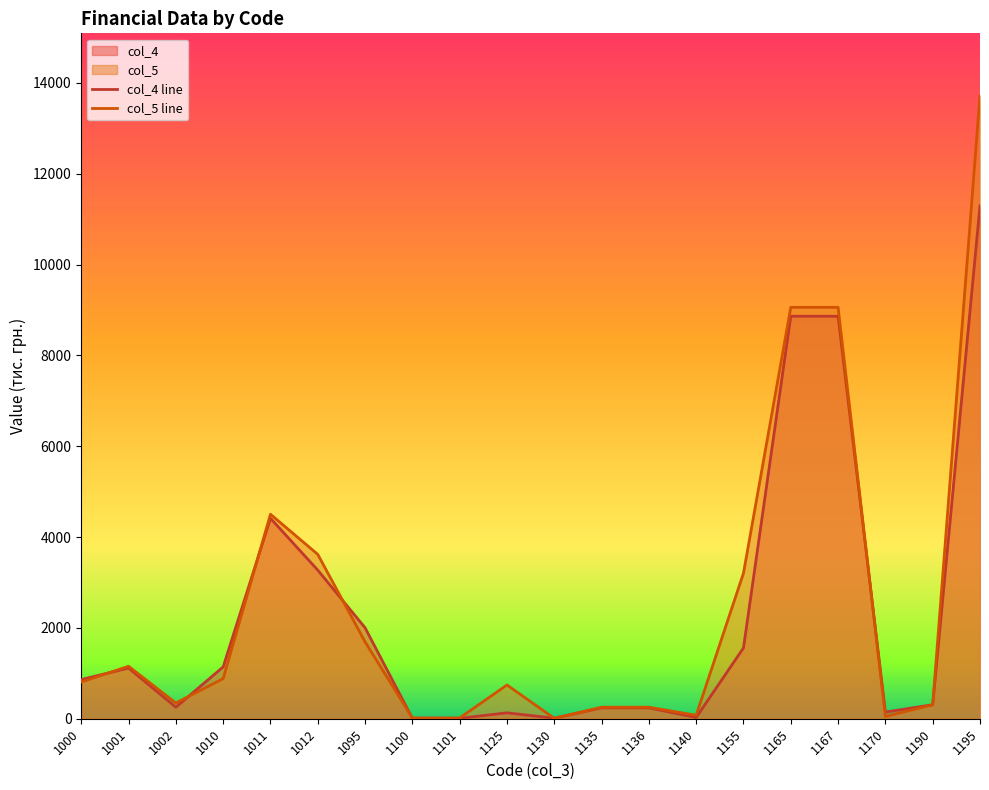

Which series changed the most between 1125 and 1155?

col_5 line